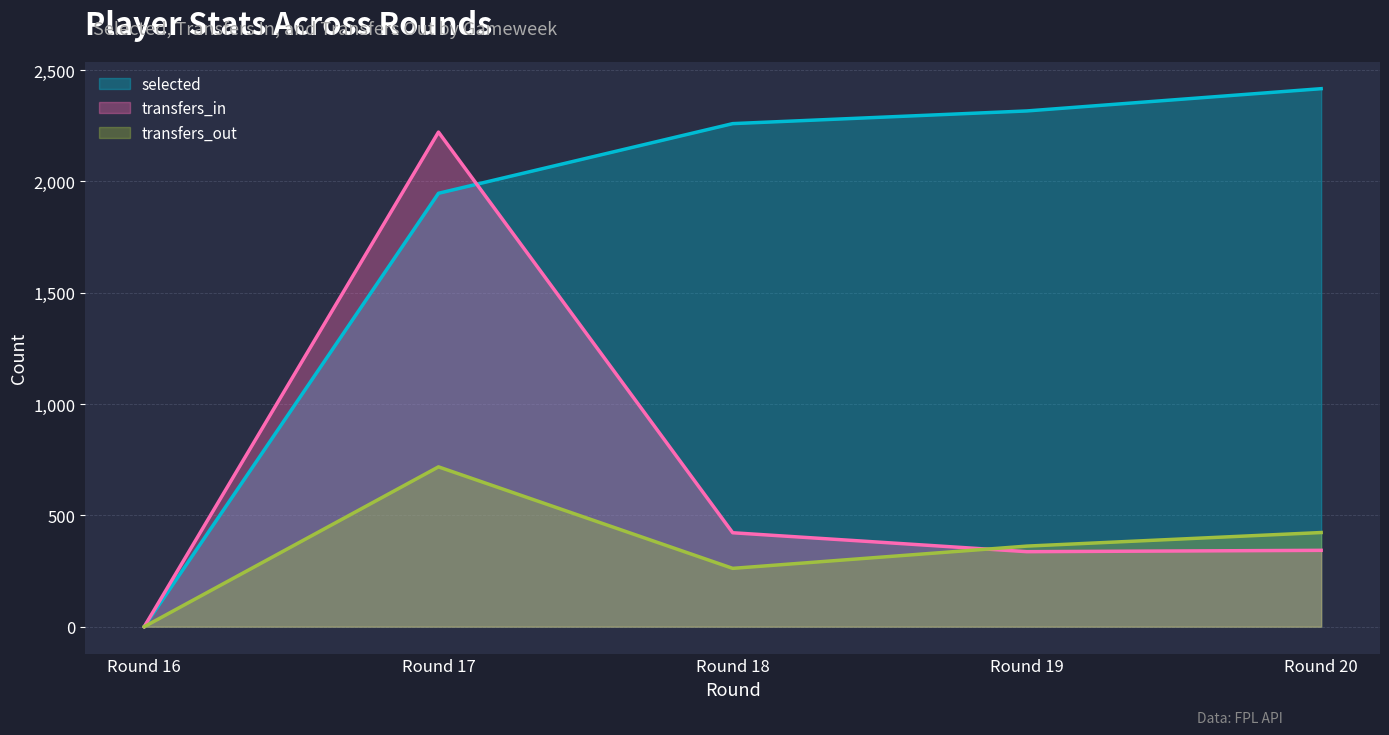

At which label does transfers_out reach its peak?

Round 17